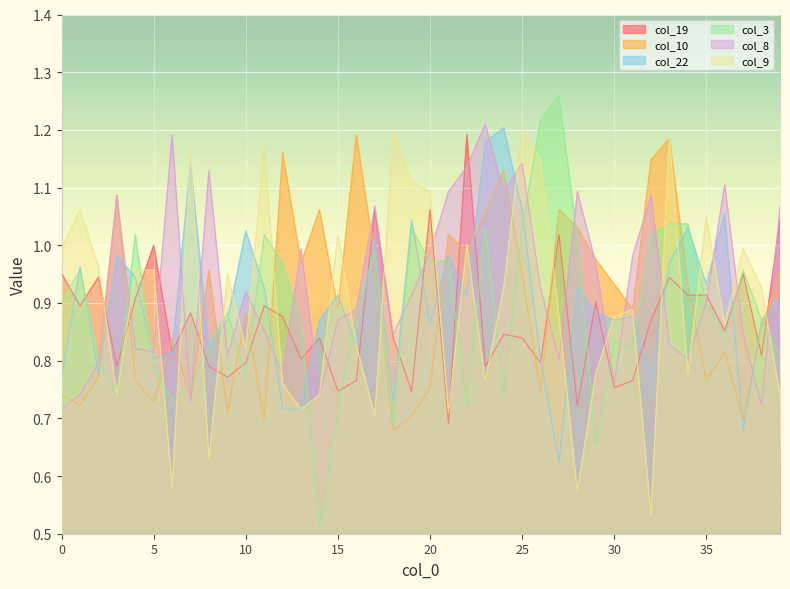

Reading left to right, transcribe all the data shown in this chart.

col_19: 1.0	0.9	0.9	0.8	0.9	1.0	0.8	0.9	0.8	0.8	0.8	0.9	0.9	0.8	0.8	0.7	0.8	1.1	0.8	0.7	1.1	0.7	1.2	0.8	0.8	0.8	0.8	1.0	0.7	0.9	0.8	0.8	0.9	0.9	0.9	0.9	0.9	1.0	0.8	1.0
col_10: 0.7	0.7	0.8	1.1	0.8	0.7	0.8	0.7	1.0	0.7	0.9	0.7	1.2	1.0	1.1	0.9	1.2	1.0	0.7	0.7	0.8	1.0	1.0	1.1	1.1	1.0	0.7	1.1	1.0	1.0	0.9	0.9	1.1	1.2	0.9	0.8	0.8	0.7	0.9	1.0
col_22: 0.8	1.0	0.8	1.0	0.9	0.8	0.8	1.1	0.8	0.9	1.0	0.9	0.7	0.7	0.9	0.9	0.8	1.0	0.7	1.0	0.9	1.0	0.9	1.2	1.2	1.1	0.8	0.6	0.9	0.9	0.9	0.9	0.8	1.0	1.0	0.9	1.1	0.7	0.9	0.9
col_3: 0.9	1.0	0.8	0.7	1.0	0.8	0.7	0.8	0.8	0.9	0.8	1.0	1.0	0.9	0.5	0.7	0.9	1.0	0.7	1.0	1.0	1.0	0.7	1.0	0.7	1.0	1.2	1.3	1.0	0.7	0.8	0.8	1.0	1.0	1.0	0.9	0.8	1.0	0.9	0.8
col_8: 0.7	0.7	0.8	1.1	0.8	0.8	1.2	0.7	1.1	0.8	0.9	0.9	0.8	1.0	0.7	0.9	0.9	1.1	0.8	0.9	1.0	1.1	1.1	1.2	1.1	1.1	0.9	0.8	1.1	1.0	0.8	1.0	1.1	0.8	0.8	0.9	1.1	0.8	0.7	1.1
col_9: 1.0	1.1	1.0	0.7	1.0	1.0	0.6	1.2	0.6	1.0	0.8	1.2	0.8	0.7	0.7	1.0	0.8	0.7	1.2	1.1	1.1	0.7	1.0	0.8	0.9	1.2	1.1	0.9	0.6	0.8	0.9	0.9	0.5	1.2	0.8	1.0	0.9	1.0	0.9	0.7